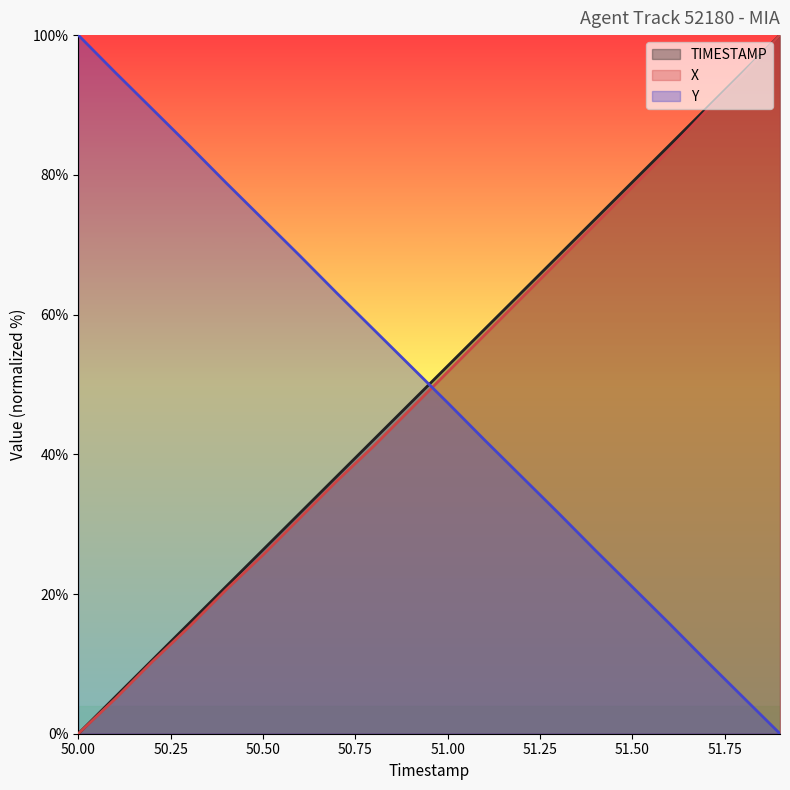

What is the average value of the Y series?

50.0